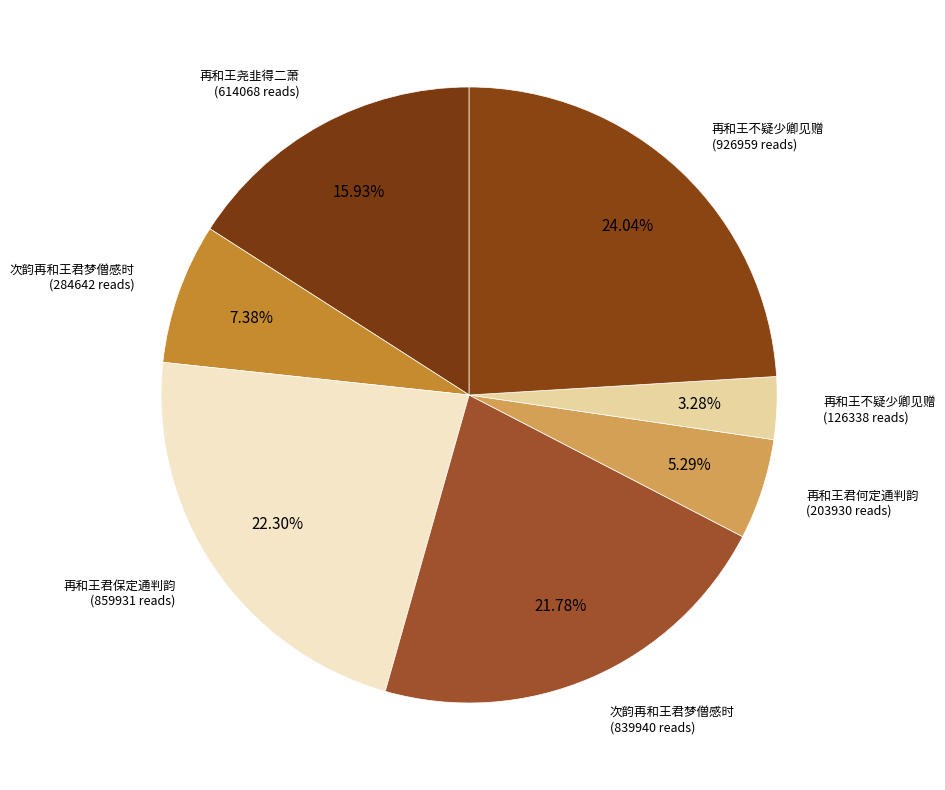

Count the number of slices in the pie.

7